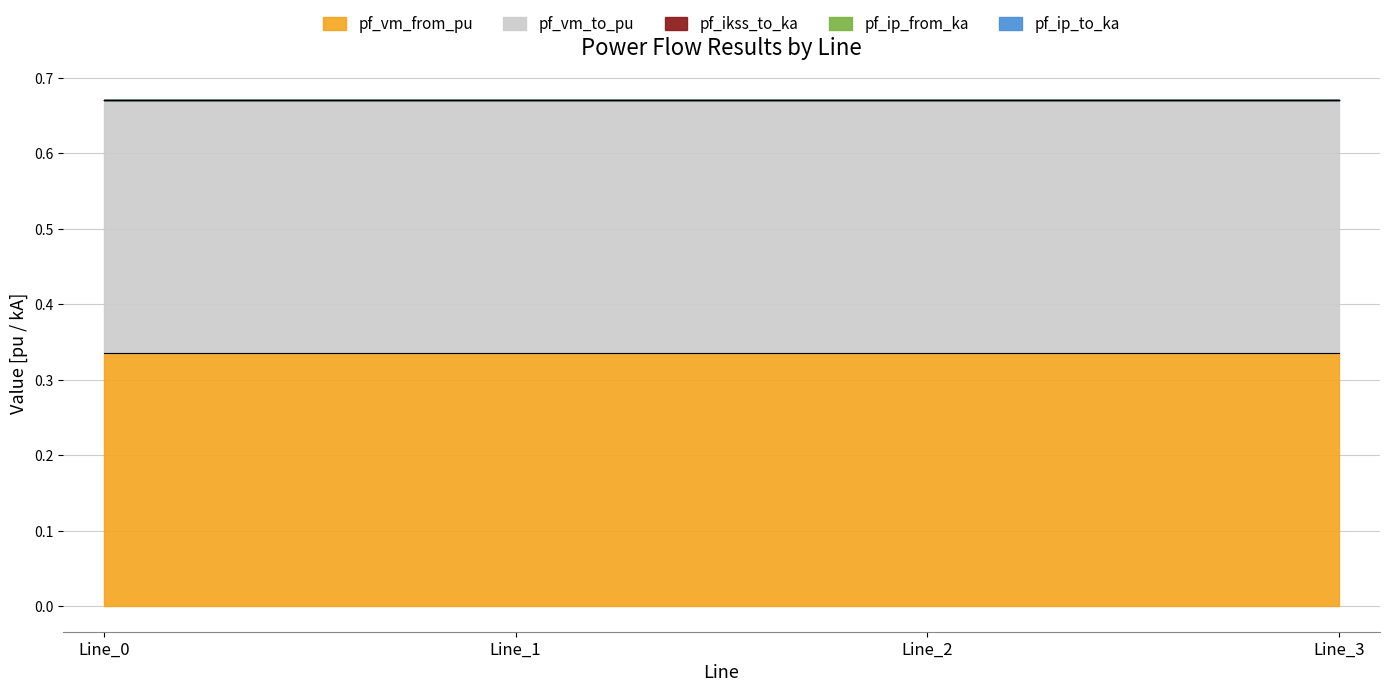

Which has a higher value, Line_2 or Line_3?

Line_2